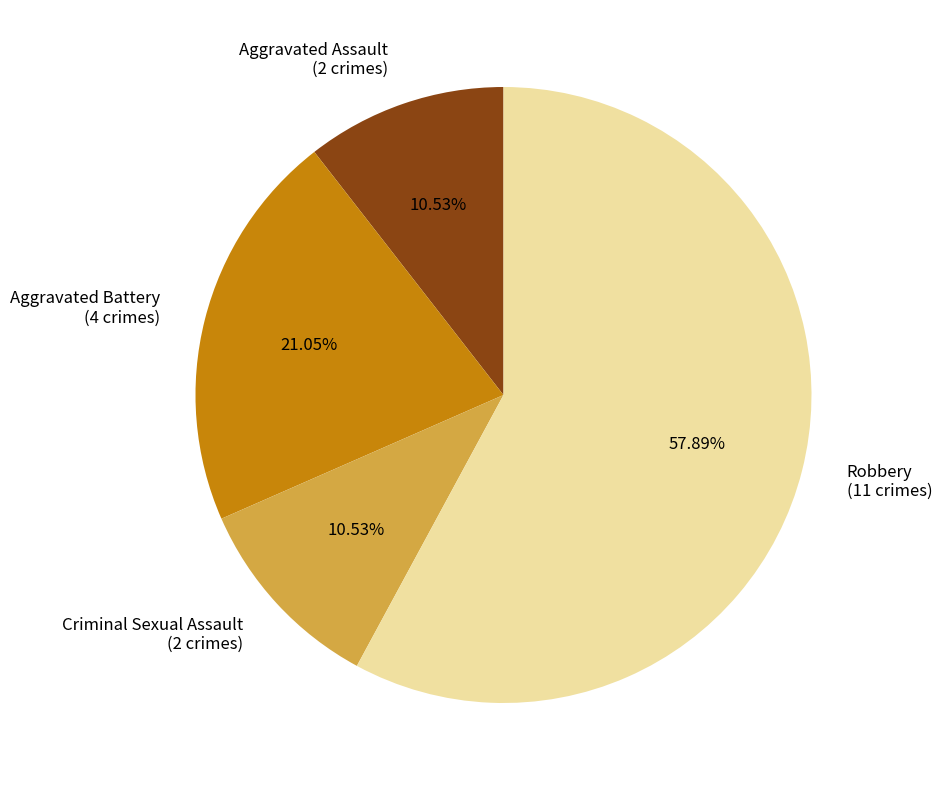

To the nearest percent, what portion does Aggravated Battery represent?

21%